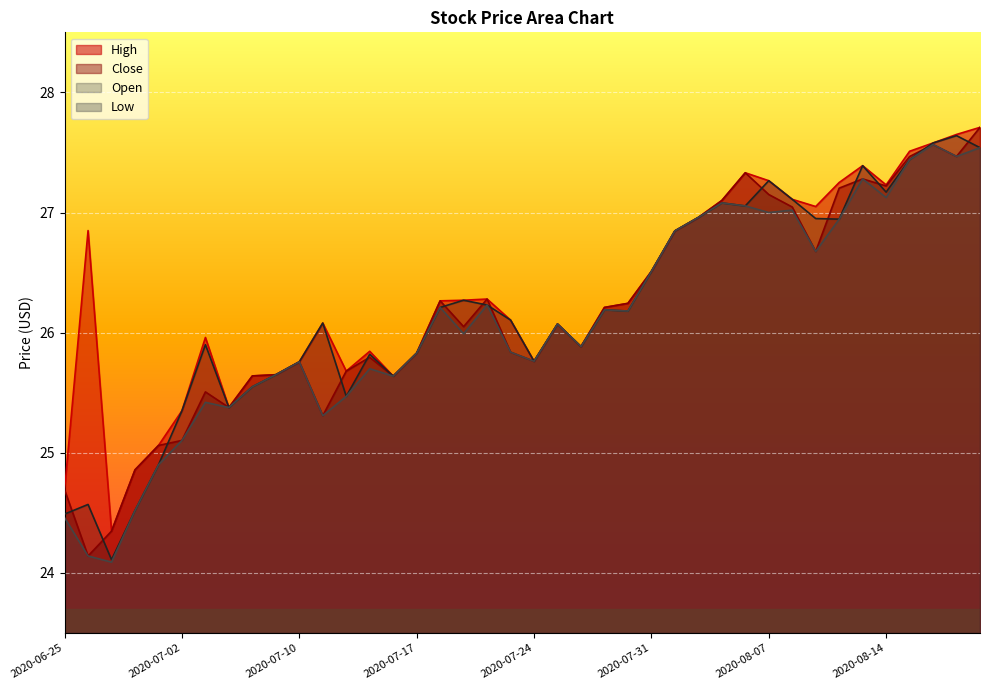

Which label corresponds to the largest value in the chart?

2020-08-20